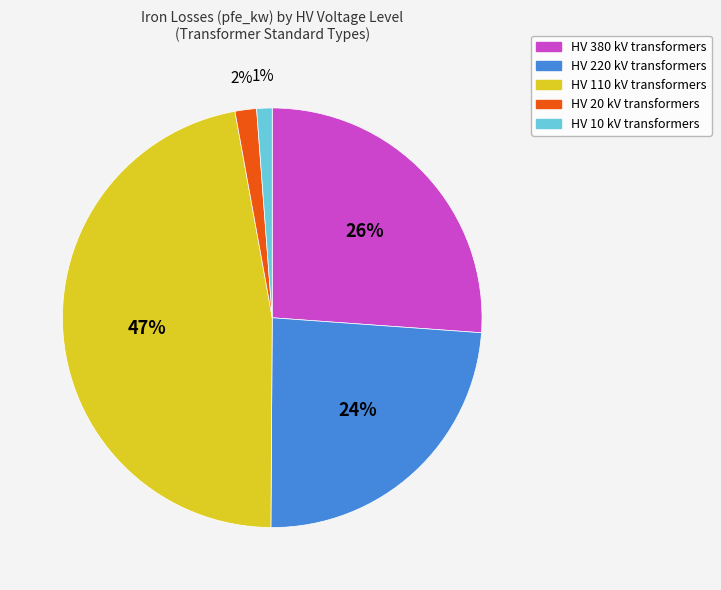

Do HV 220 kV transformers and HV 20 kV transformers together represent more than half of the pie?

No